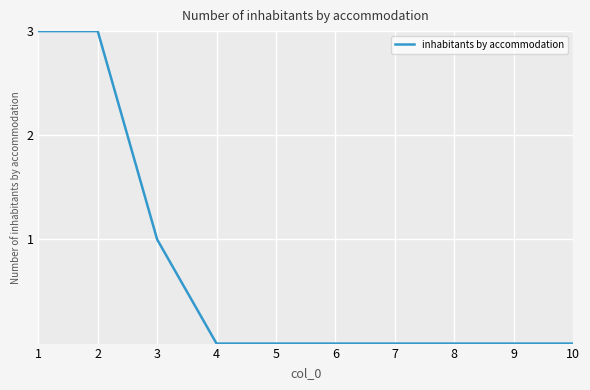

What is the greatest value displayed?

3